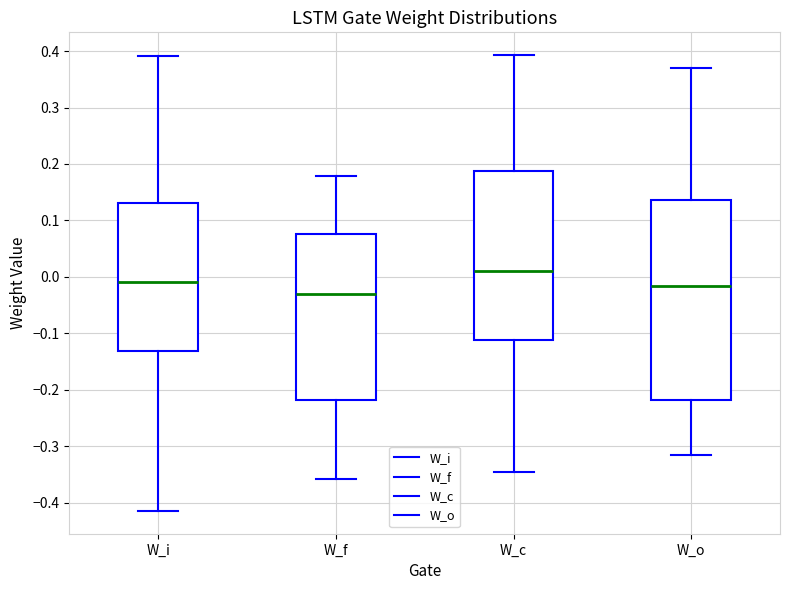

Reading left to right, transcribe this box plot: for each box, give where its median line is, the range the box spans, and where its two whiskers end, as read against the y-axis. The values are not printed on the chart, so give them approximately, as read against the axis.

W_i: median -0.01, box -0.13 to 0.13, whiskers -0.41 to 0.39
W_f: median -0.03, box -0.22 to 0.08, whiskers -0.36 to 0.18
W_c: median 0.01, box -0.11 to 0.19, whiskers -0.35 to 0.39
W_o: median -0.02, box -0.22 to 0.14, whiskers -0.31 to 0.37